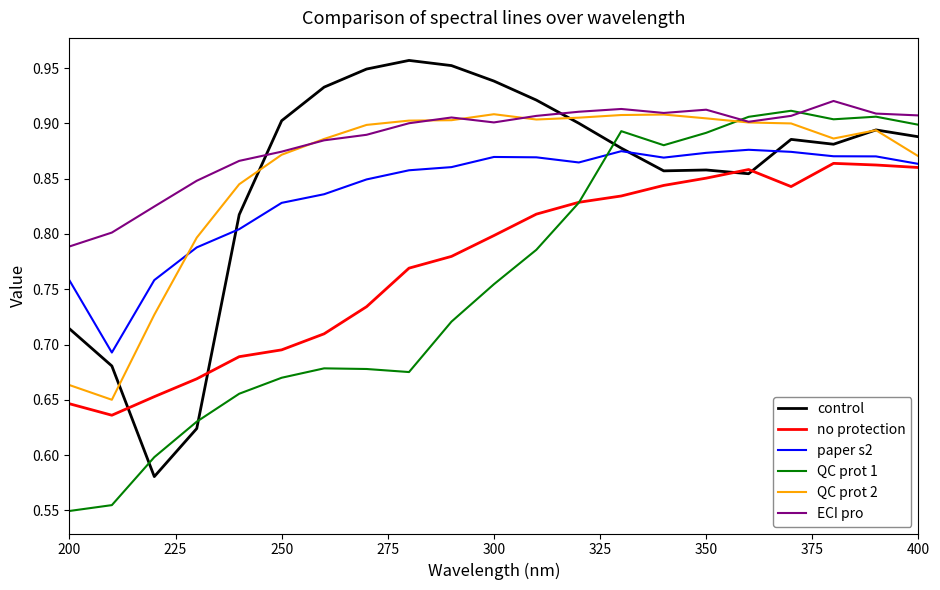

True or false: paper s2 and QC prot 1 intersect in this chart.

True